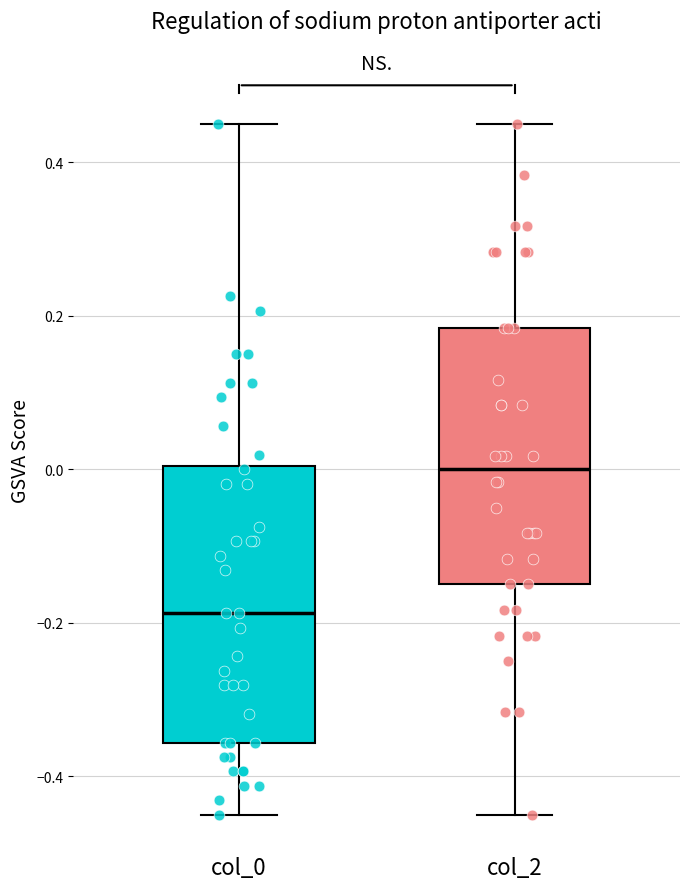

Reading left to right, transcribe this box plot: for each box, give where its median line is, the range the box spans, and where its two whiskers end, as read against the y-axis. The values are not printed on the chart, so give them approximately, as read against the axis.

col_0: median -0.18, box -0.36 to 0.00, whiskers -0.44 to 0.46
col_2: median 0.00, box -0.14 to 0.18, whiskers -0.44 to 0.46